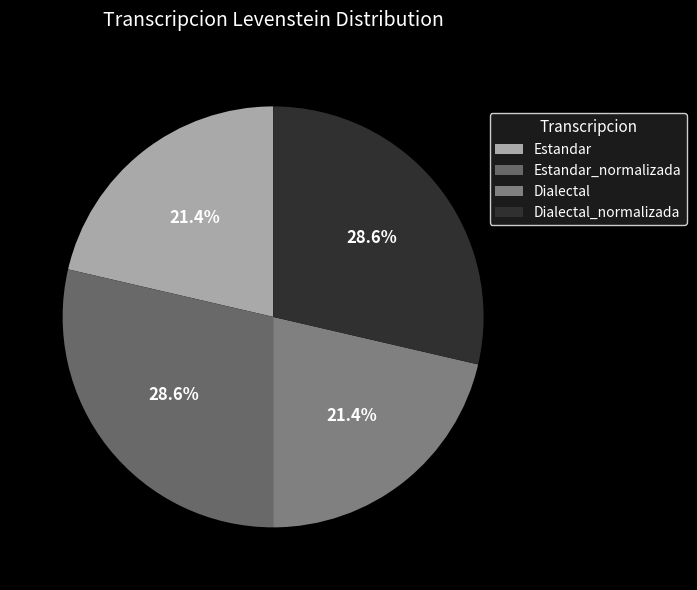

To the nearest percent, what is the average slice percentage?

25%